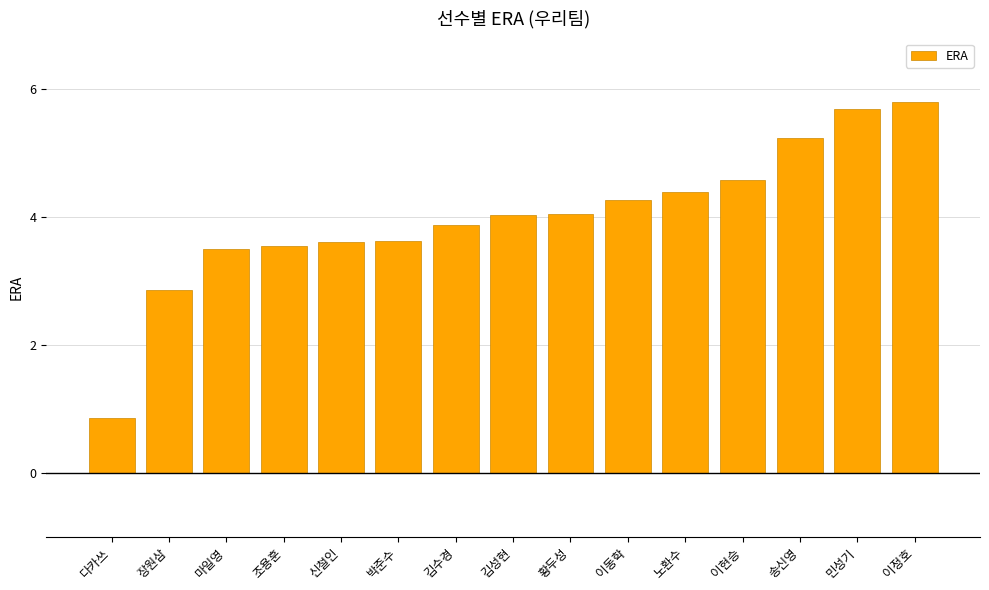

Is it true that the value at 다카쓰 is 0.9?

True